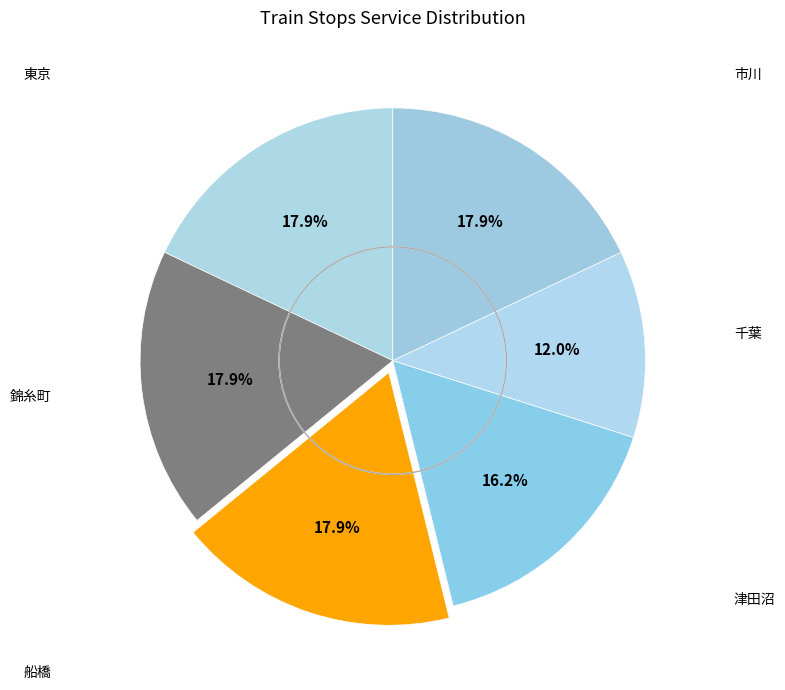

Is there a majority slice in this chart?

No